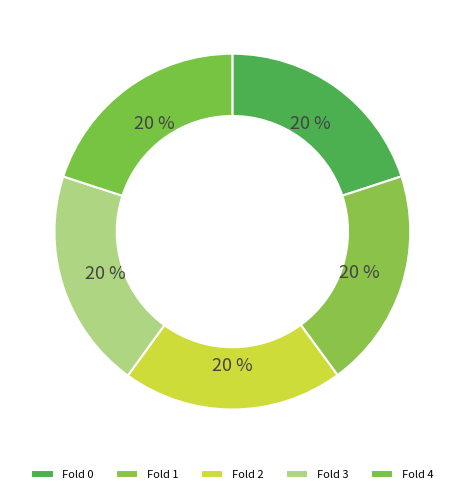

To the nearest percent, what percentage of the pie is Fold 1?

20%